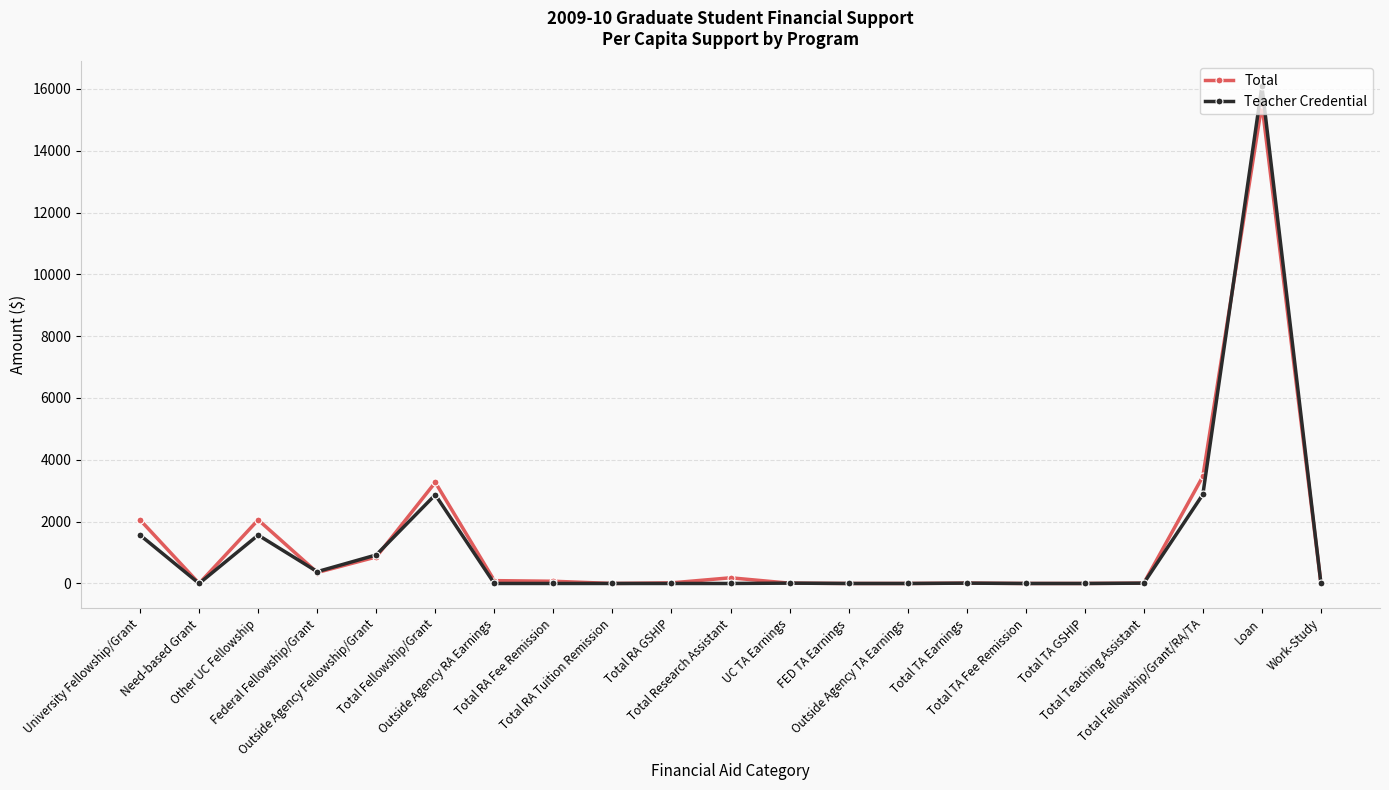

True or false: Total has more than 0 points higher than both neighbors.

True